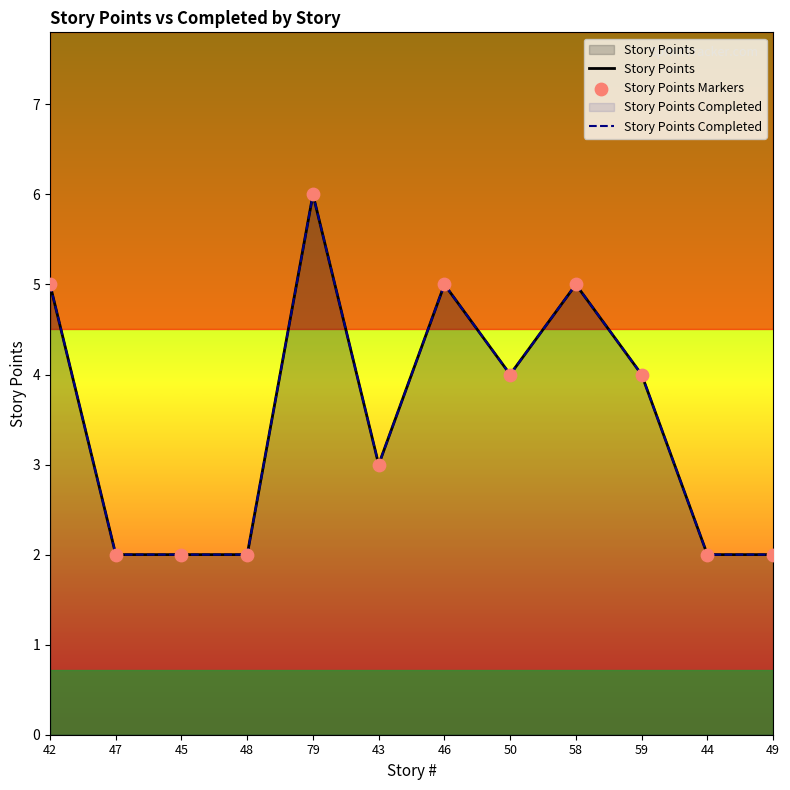

What are all the series names shown in the legend?

Story Points, Story Points Completed, Story Points Markers